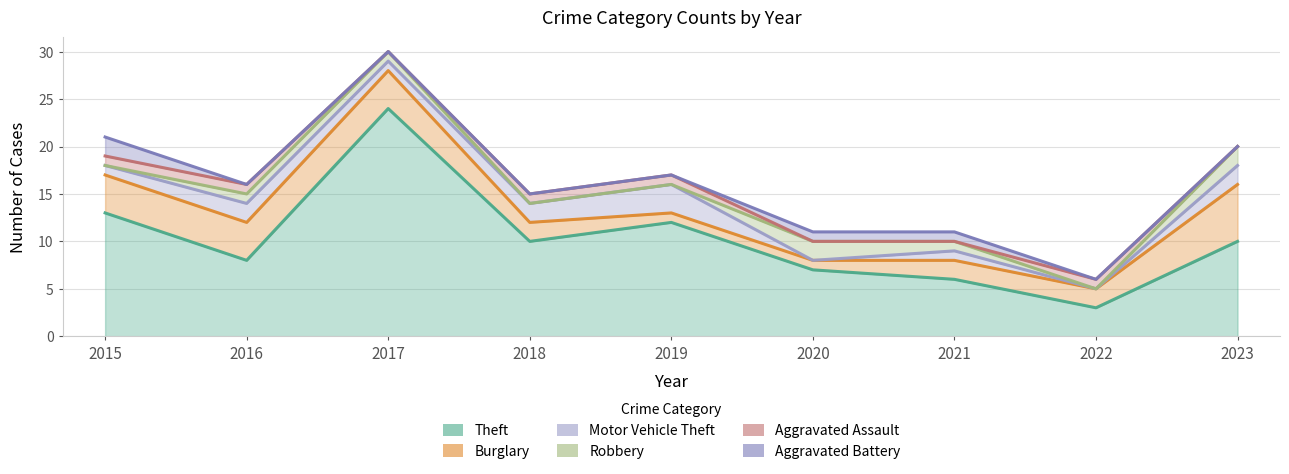

Which series has the largest range (max minus min)?

Theft